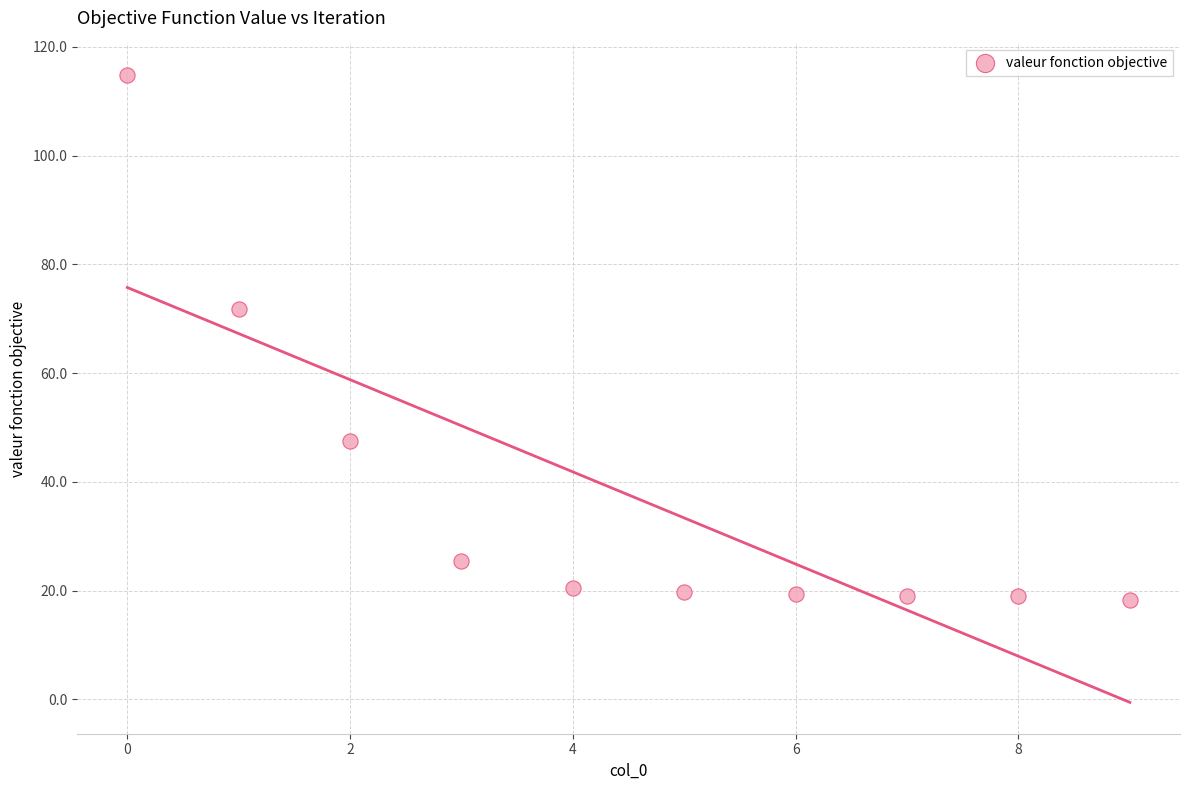

What Y value in the scatter plot is closest to 66?

71.9